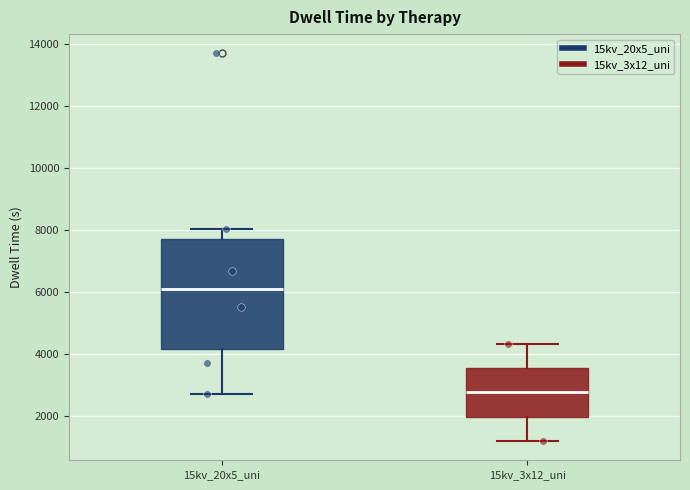

Reading left to right, read every box against the y-axis: the position of its median line, the range the box covers, and the ends of its whiskers. The values are not printed on the chart, so give them approximately, as read against the axis.

15kv_20x5_uni: median 6000, box 4200 to 7600, whiskers 2800 to 8000
15kv_3x12_uni: median 2800, box 2000 to 3600, whiskers 1200 to 4400